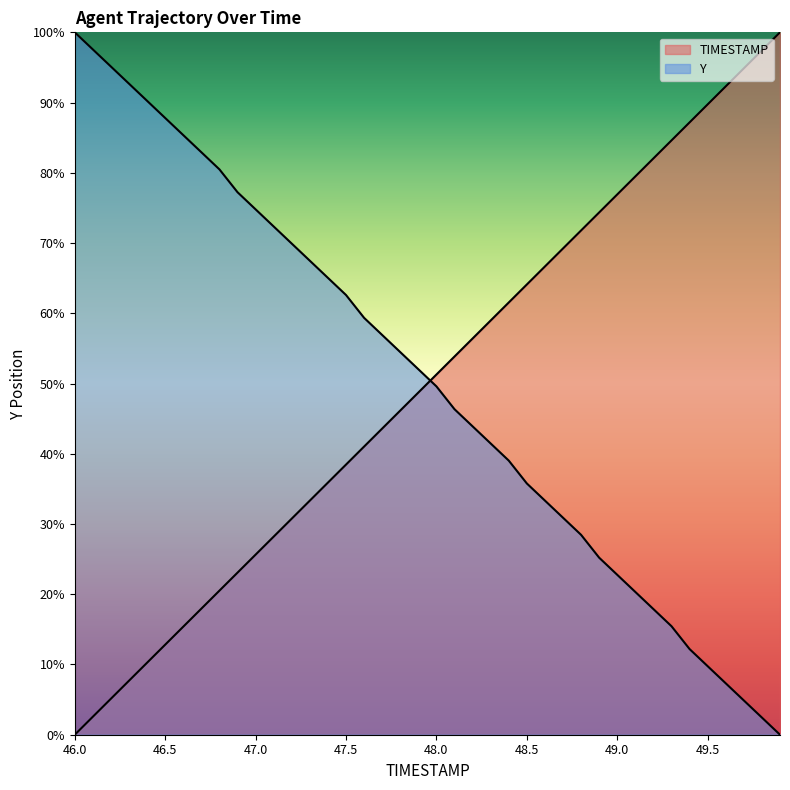

Rank the series at 47.8 from lowest to highest value.

TIMESTAMP, Y